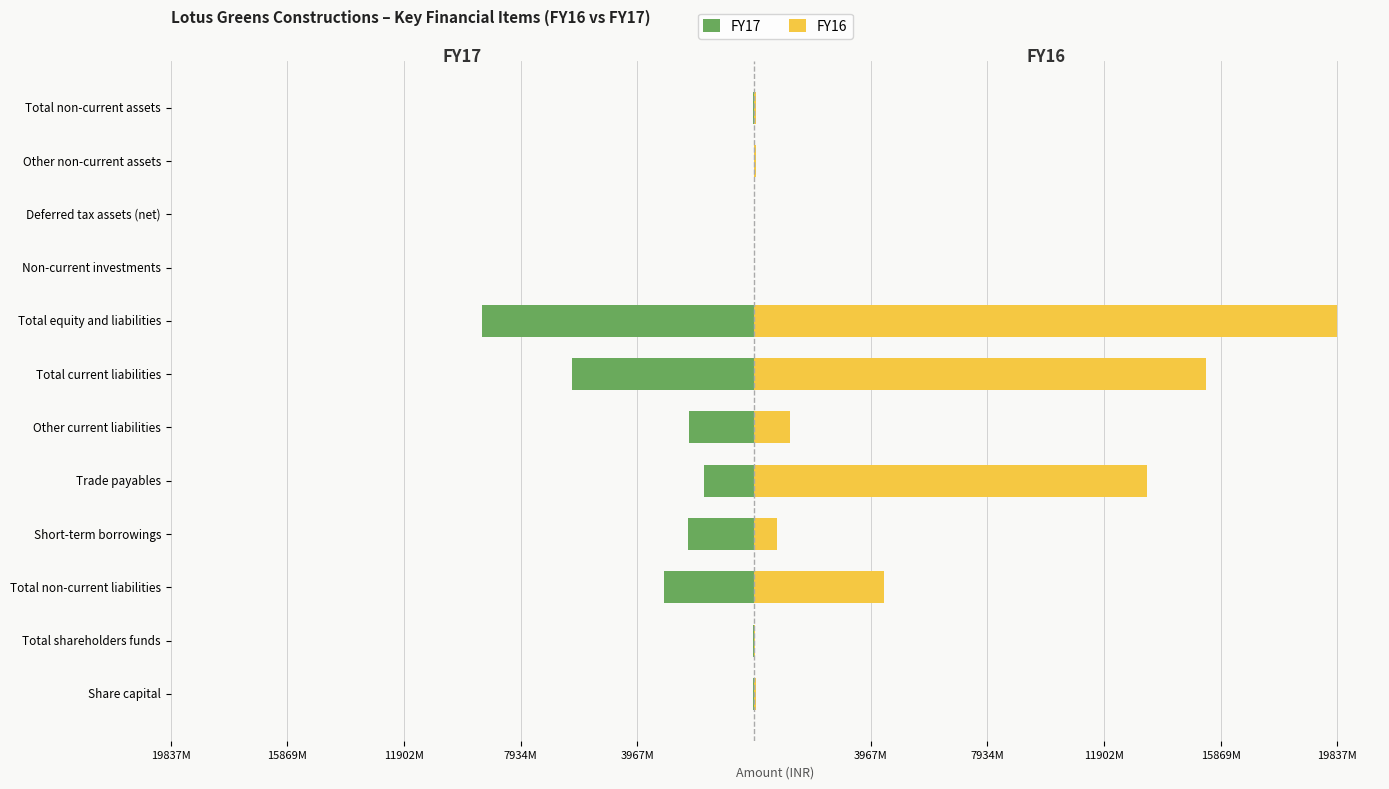

Which series has the largest range (max minus min)?

FY16